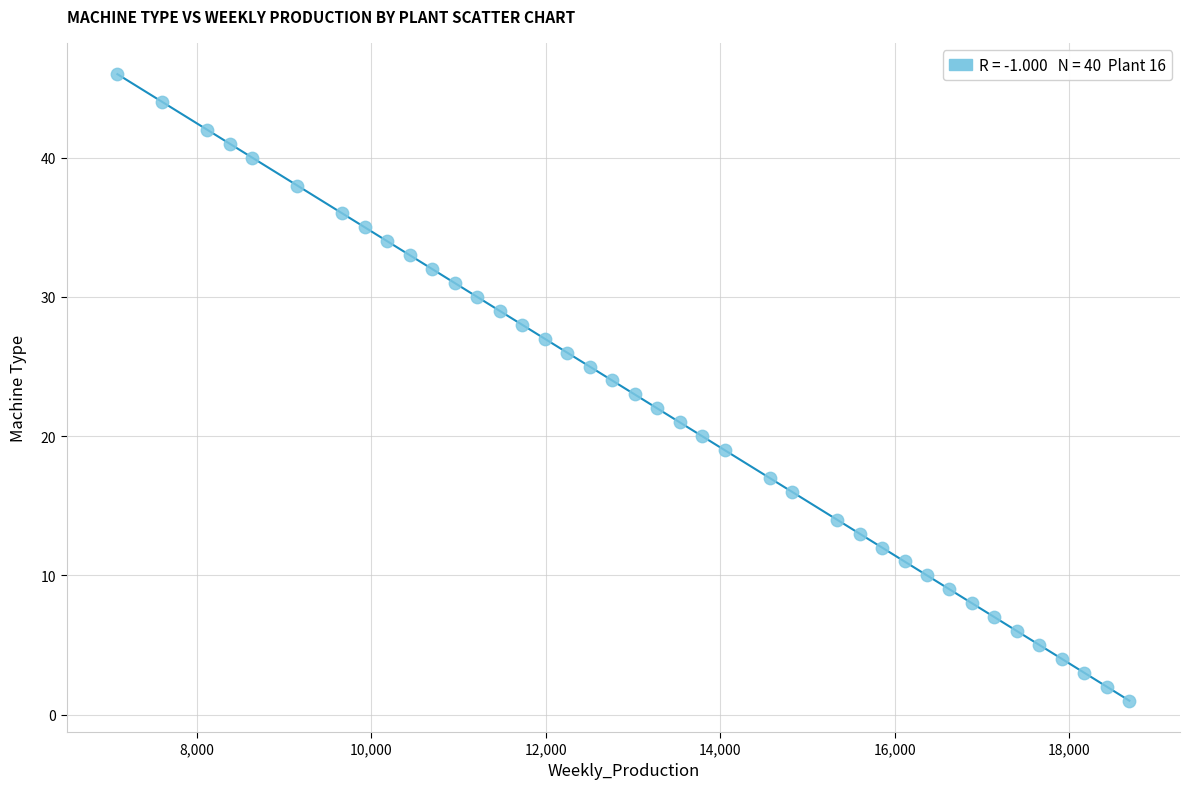

What is the range of X values (max minus min)?

11601